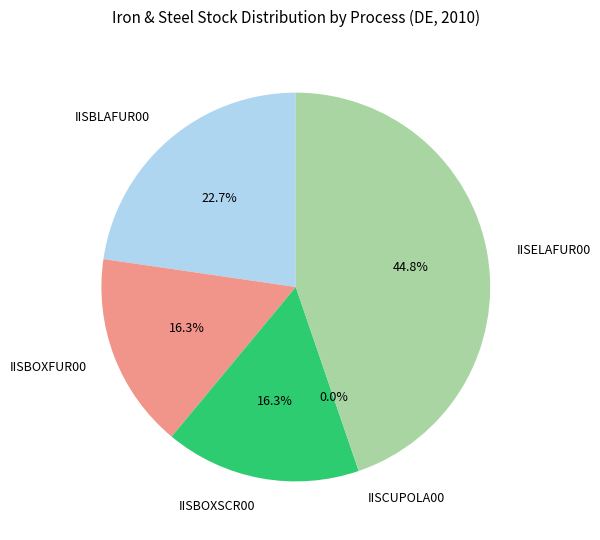

The IISBOXSCR00 slice represents 30% of the pie. True or false?

False